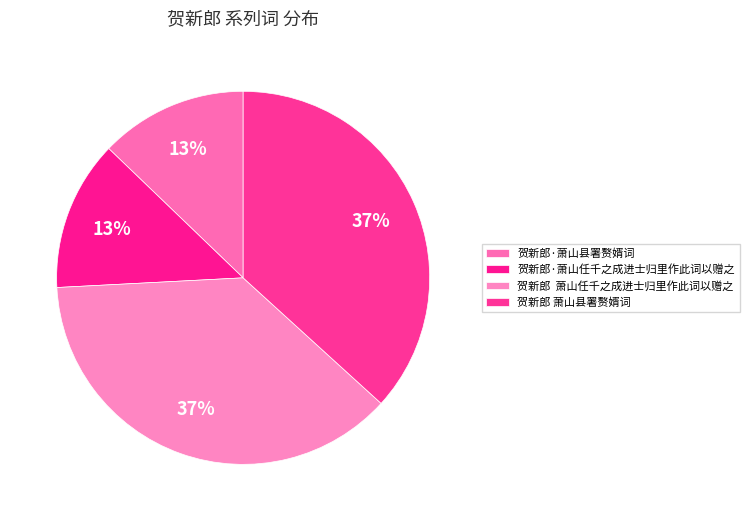

True or false: 贺新郎·萧山任千之成进士归里作此词以赠之 accounts for 19% of the total.

False